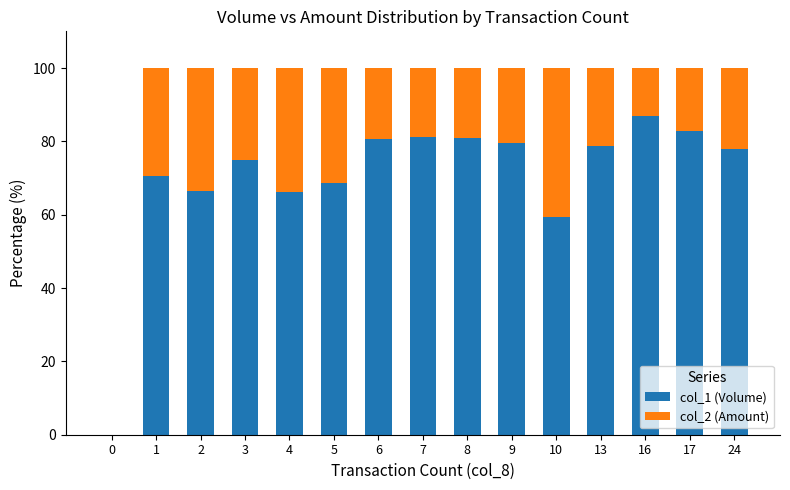

Is it true that col_1 (Volume) equals 46.9 at 16?

False